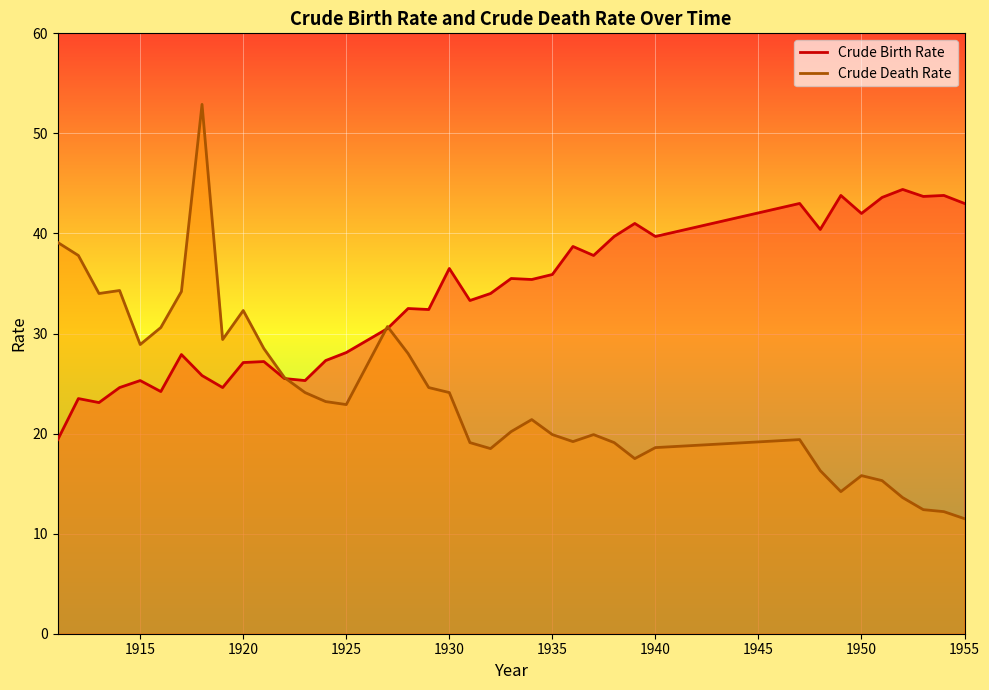

Count the number of categories in the chart.

38